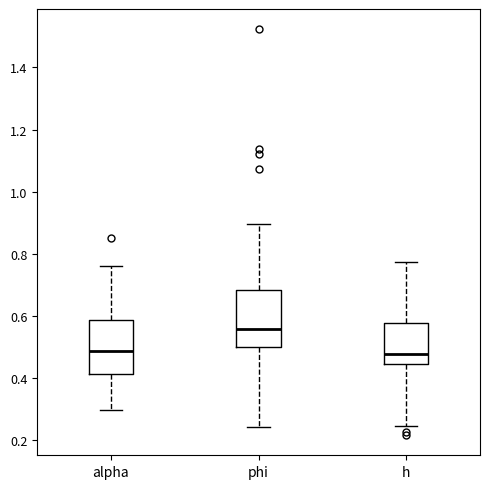

Which box has the highest median line?

phi